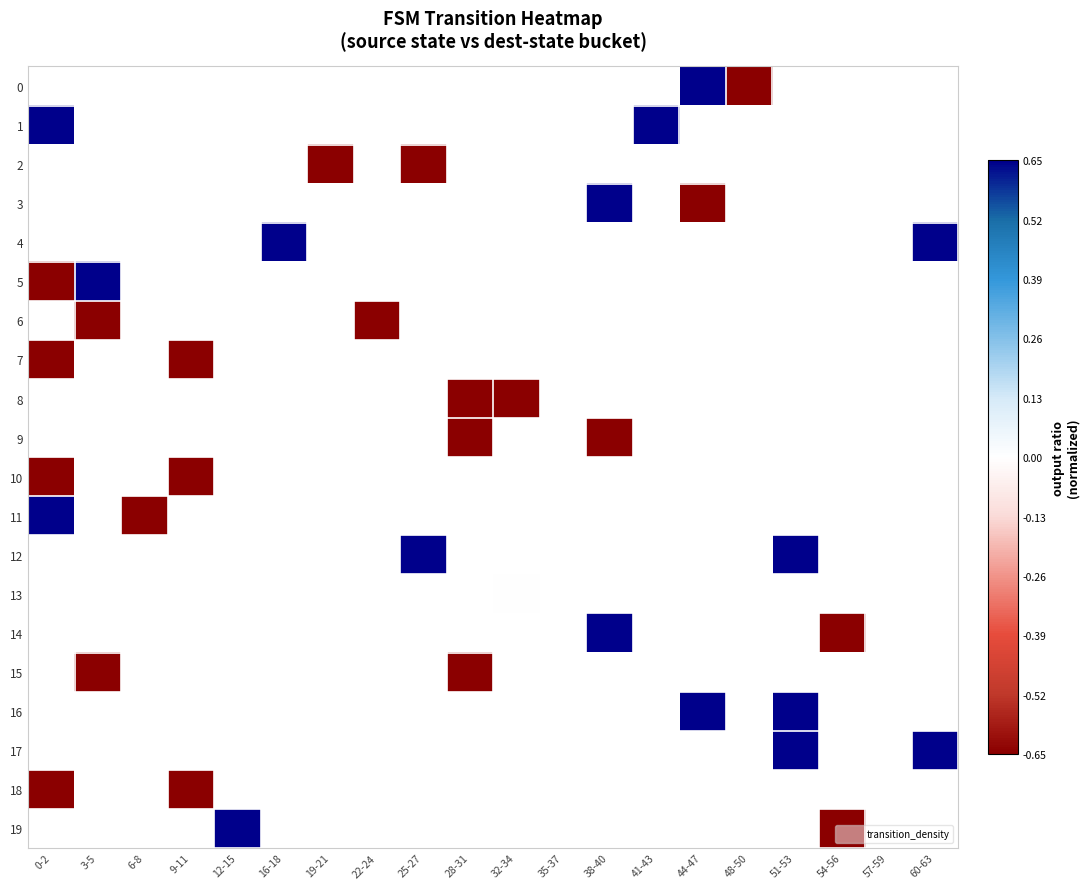

Which category has the lowest value in the 10 series?

0-2